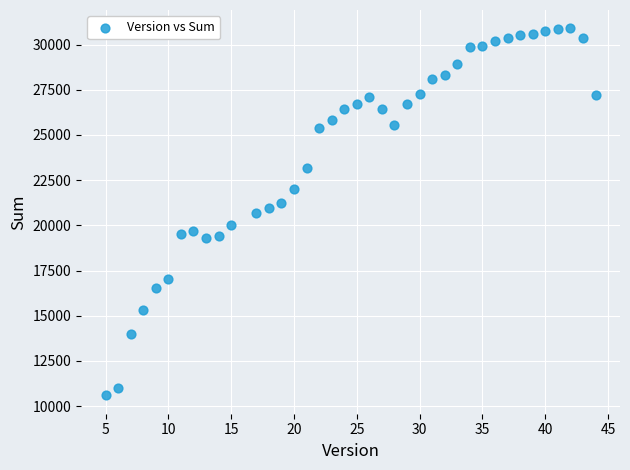

What is the range of X values (max minus min)?

39